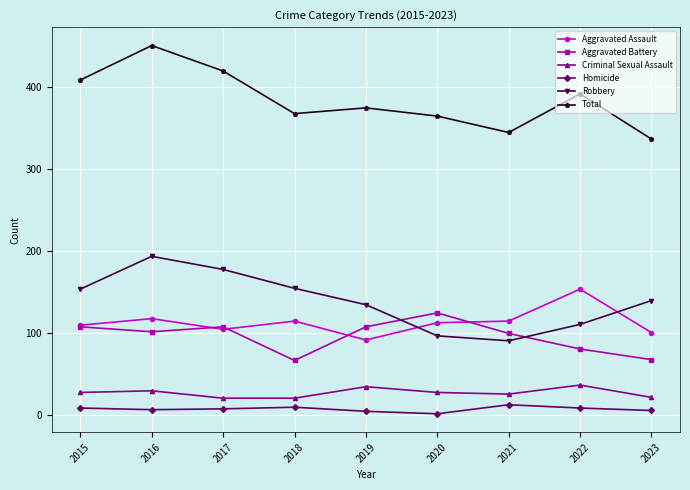

Which series has the widest spread of values?

Total